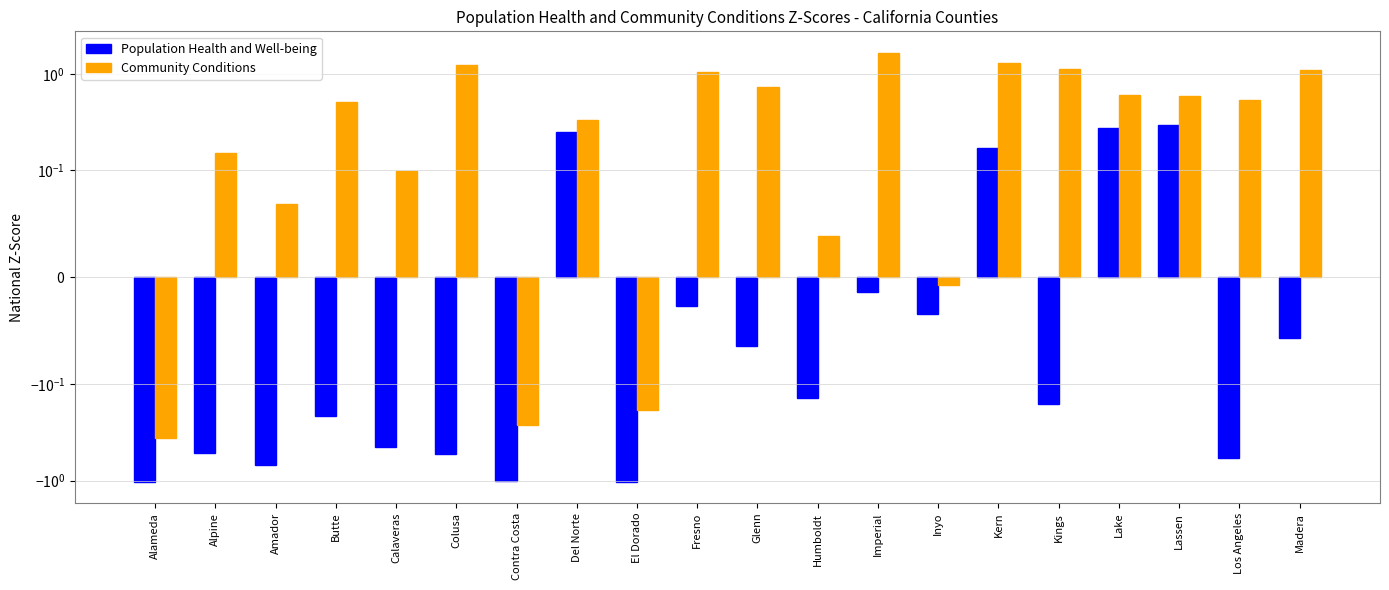

What is the spread (max minus min) of values at Madera?

1.2